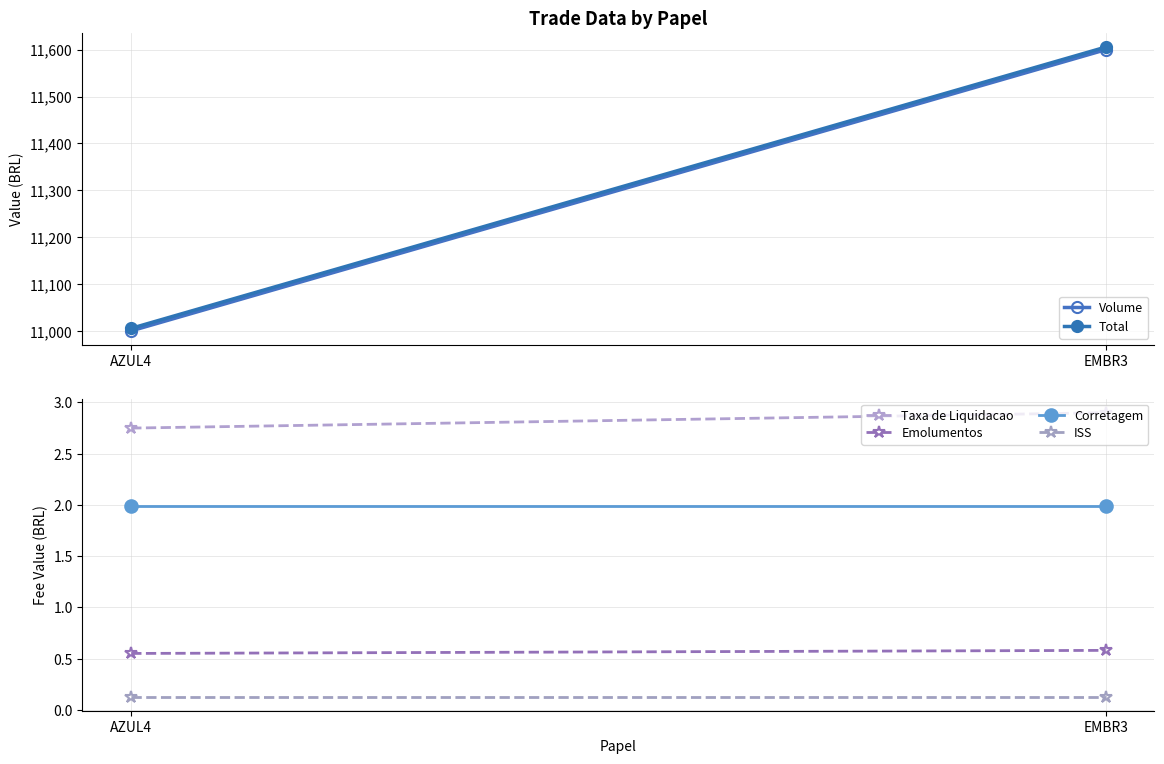

What is the difference between the highest and lowest values at EMBR3?

11605.5